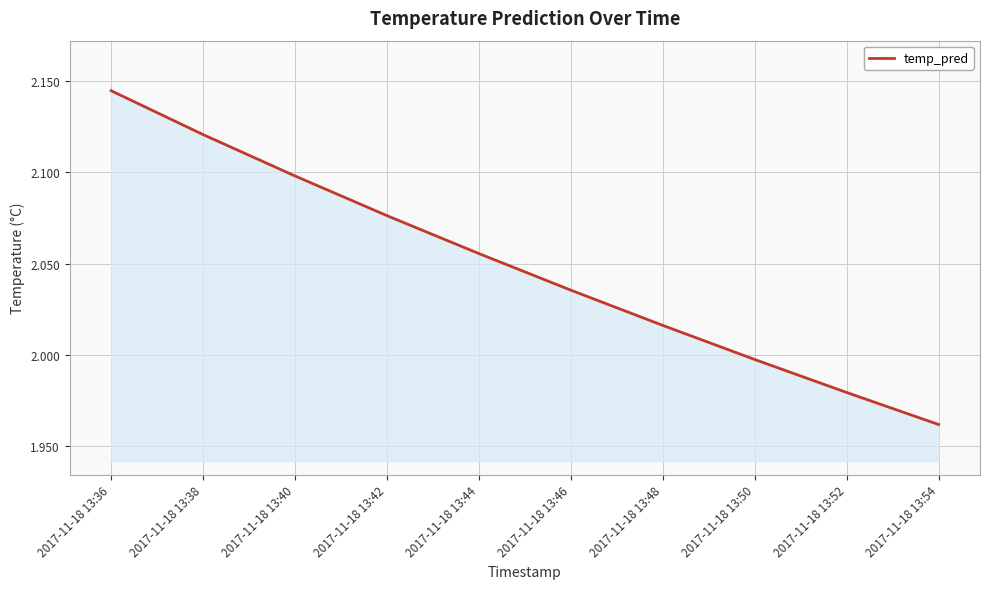

Between 2017-11-18 13:36 and 2017-11-18 13:48, which is larger?

2017-11-18 13:36